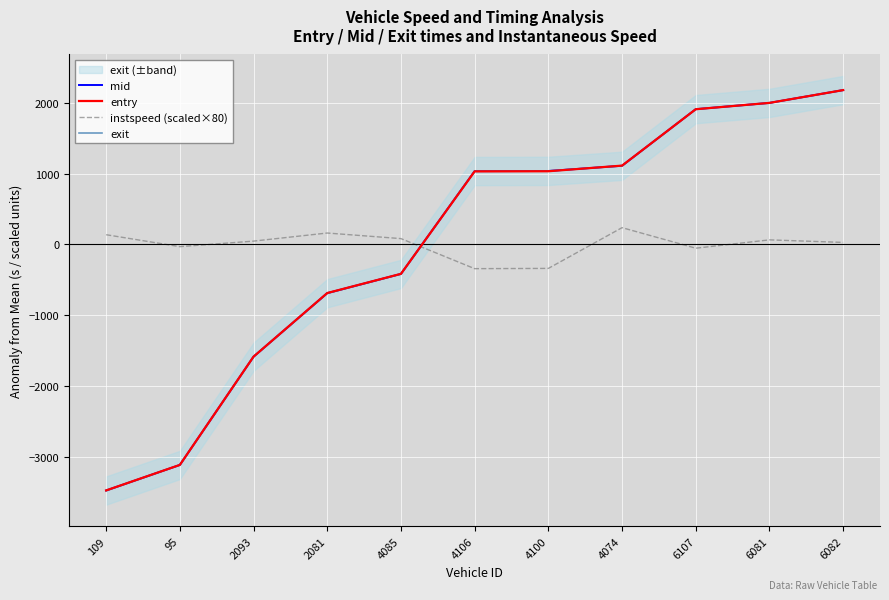

What is the difference between the maximum and second lowest values in the instspeed (scaled×80) series?

575.7